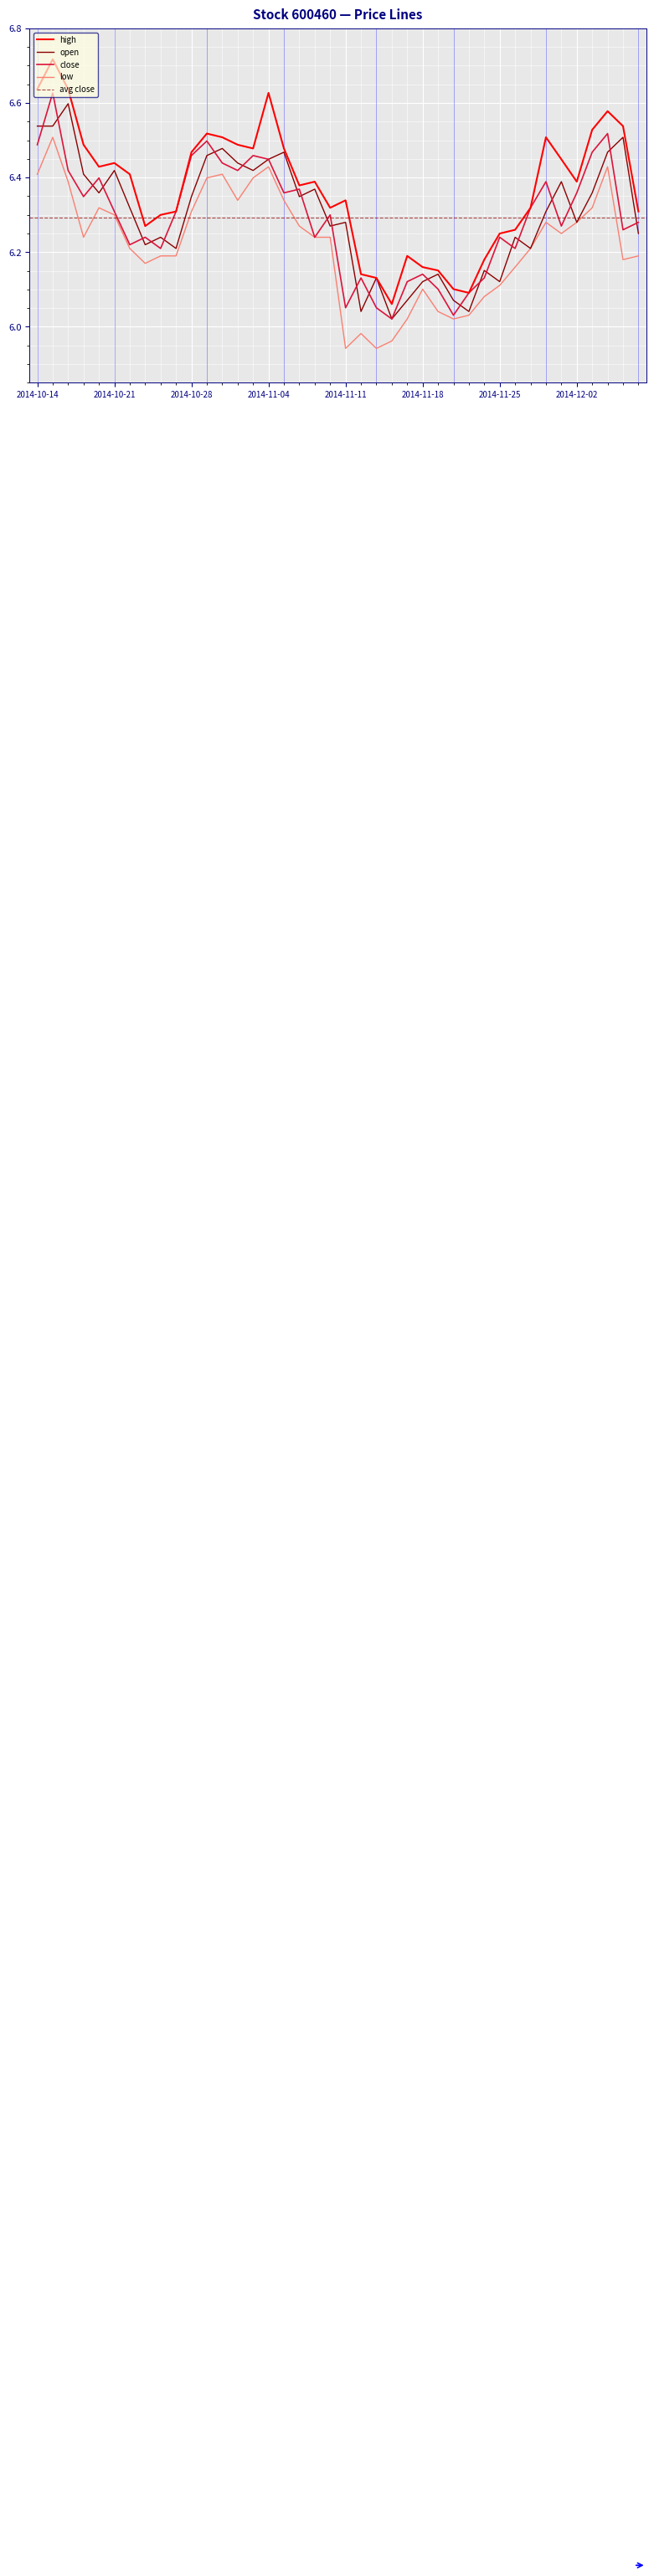

True or false: low and high intersect in this chart.

False